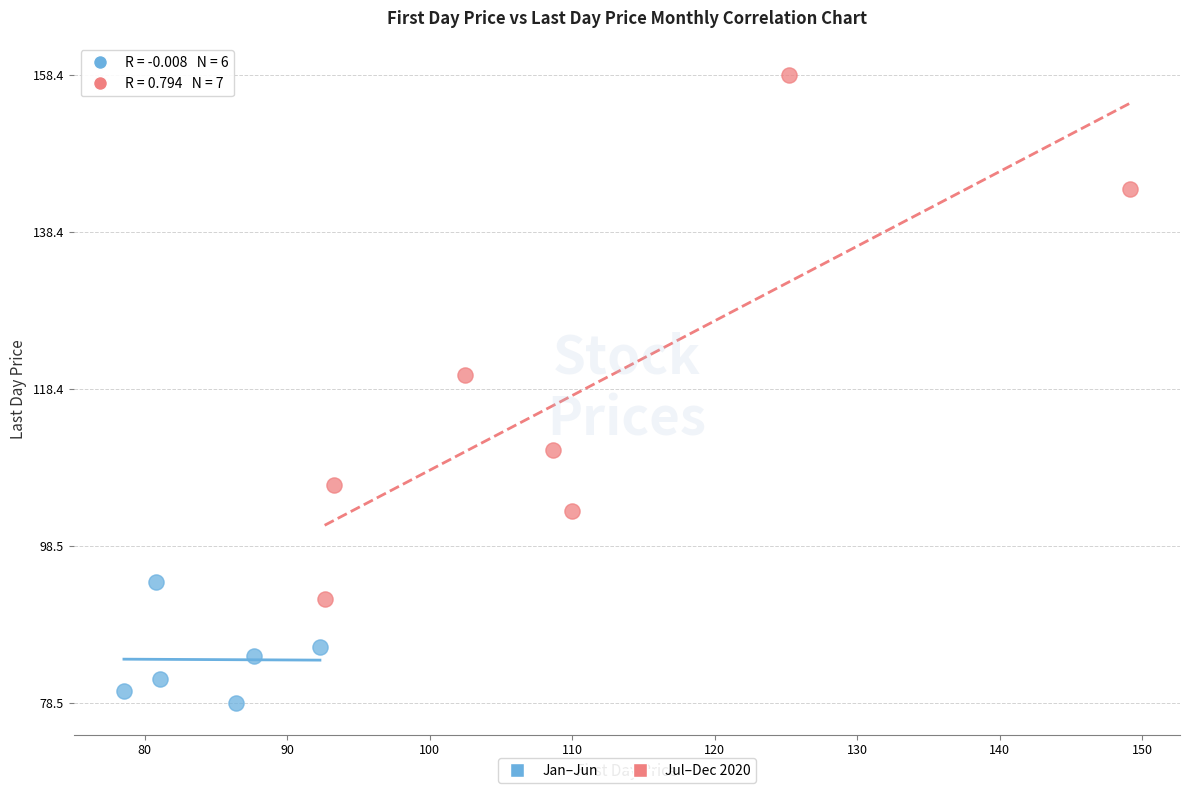

What are all the series names shown in the legend?

Jan–Jun, Jul–Dec 2020